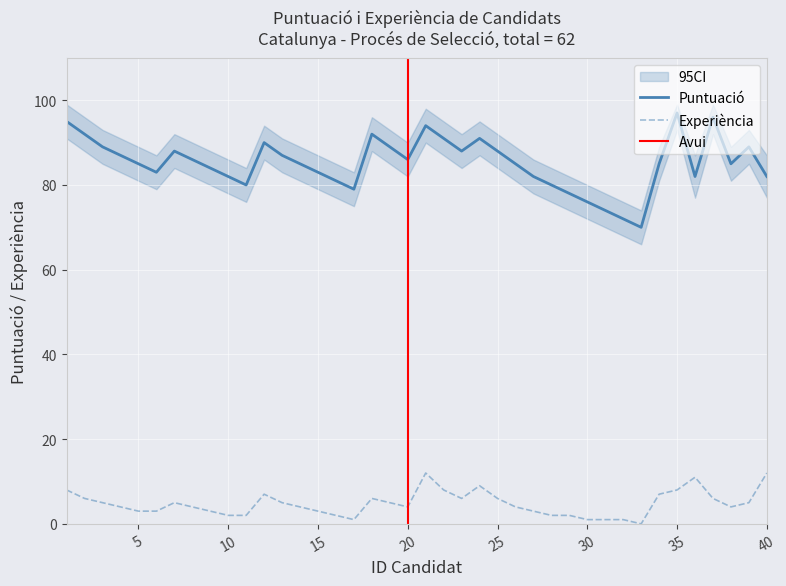

Which series has the largest range (max minus min)?

puntuacio